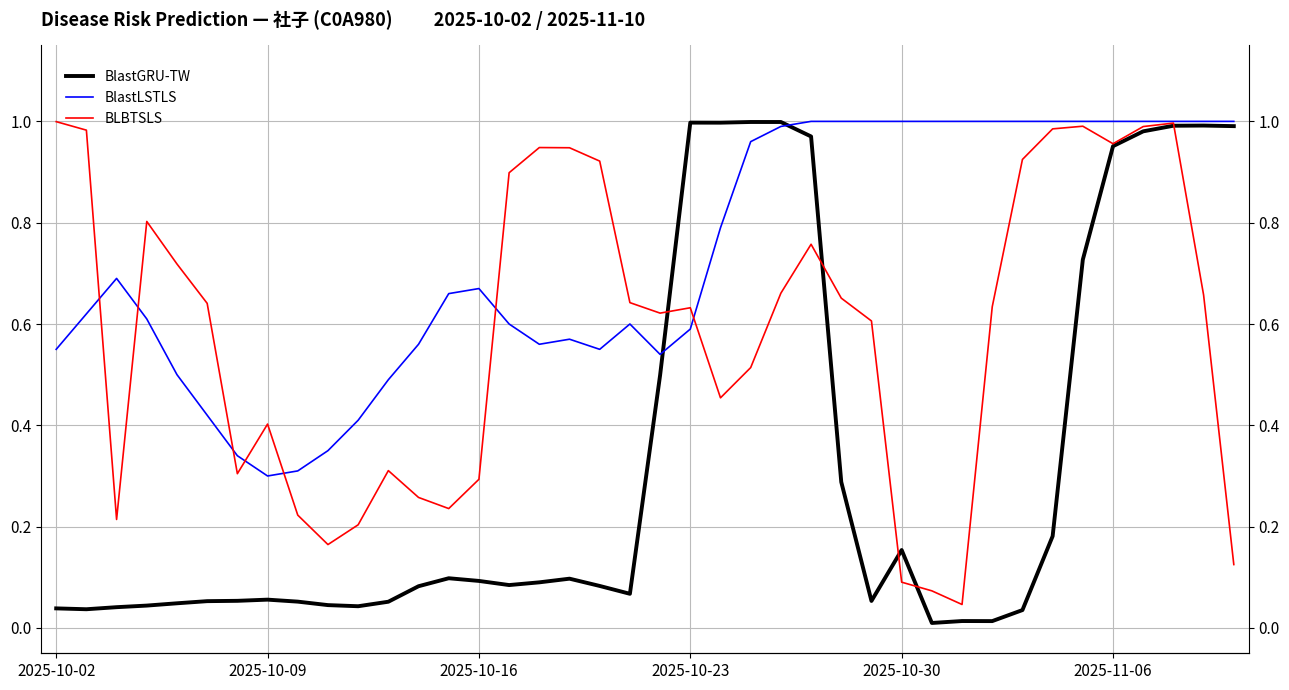

Is it true that BlastGRU-TW equals 0.1 at 27?

True